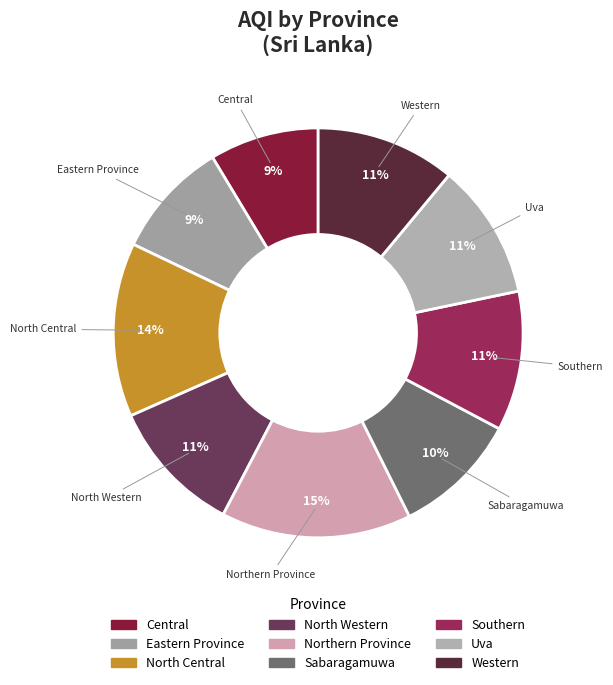

True or false: North Central accounts for 22% of the total.

False